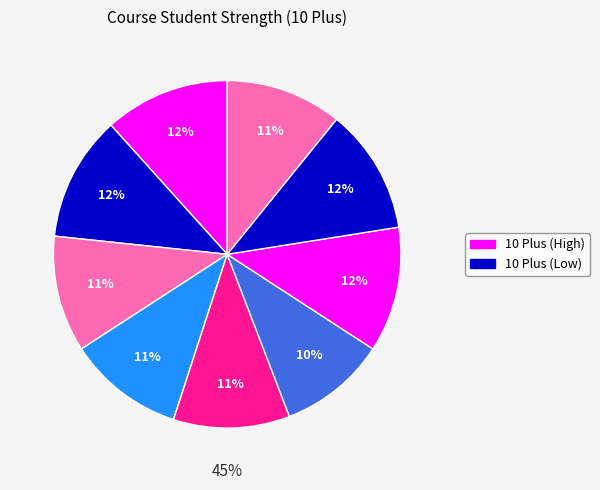

To the nearest percent, what is the average slice percentage?

11%